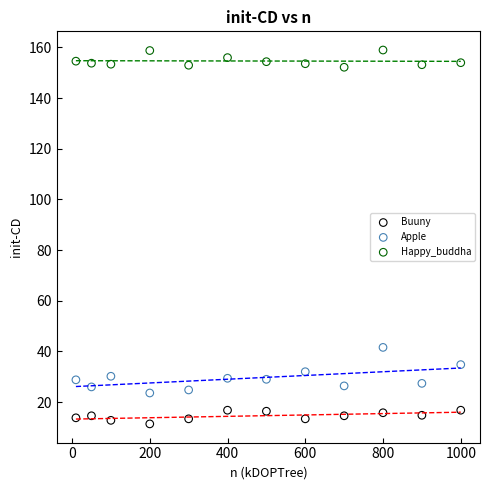

Across all data points, what is the range of X values (max minus min)?

990.0